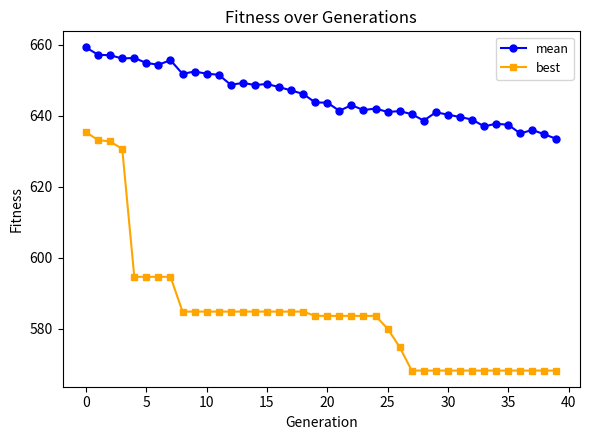

True or false: mean and best cross at least once.

False